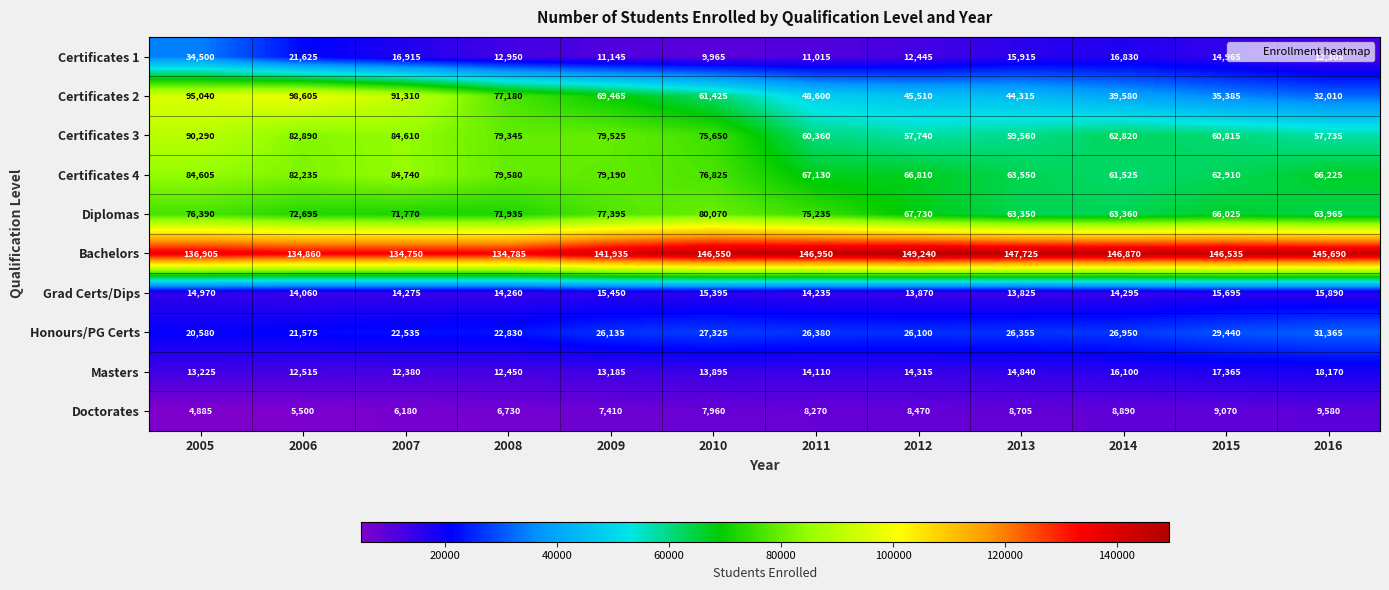

Rank the series by their maximum value, from lowest to highest.

Doctorates, Grad Certs/Dips, Masters, Honours/PG Certs, Certificates 1, Diplomas, Certificates 4, Certificates 3, Certificates 2, Bachelors